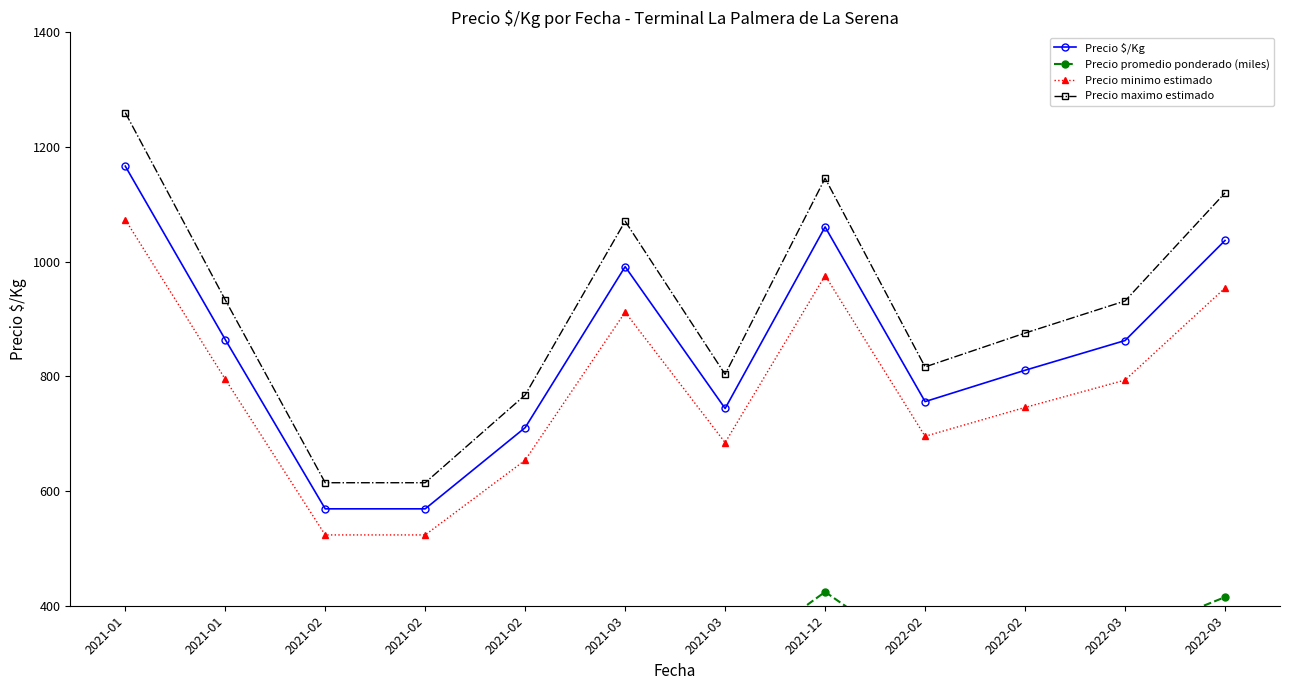

Which category has the highest value across all series?

2021-01